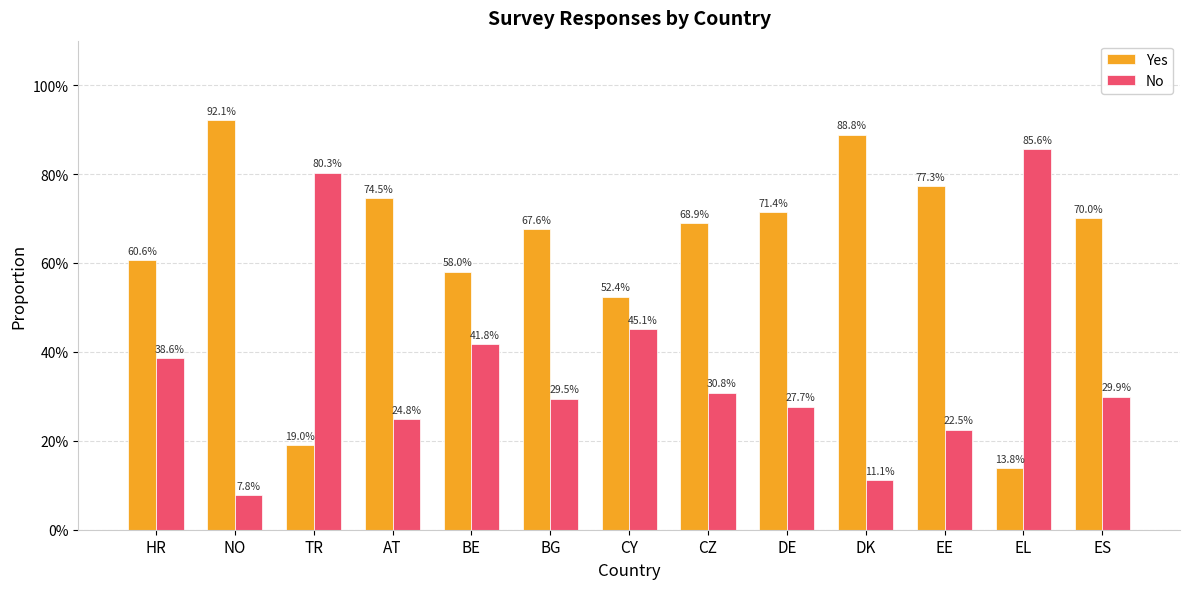

What are all the series names shown in the legend?

Yes, No